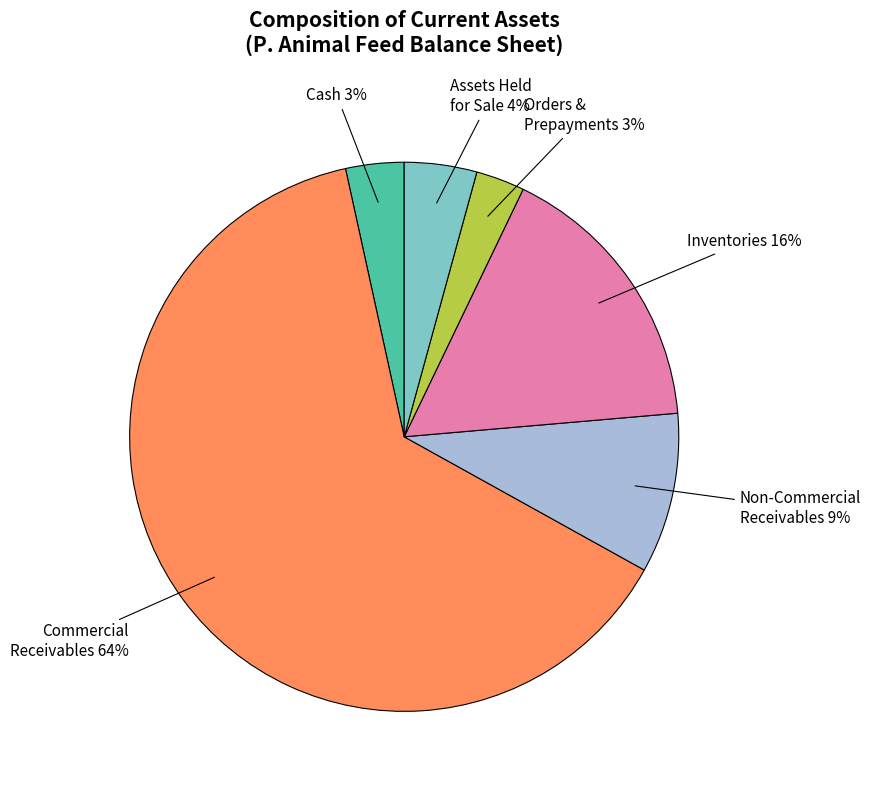

Which has a higher value, Inventories or Orders & Prepayments?

Inventories